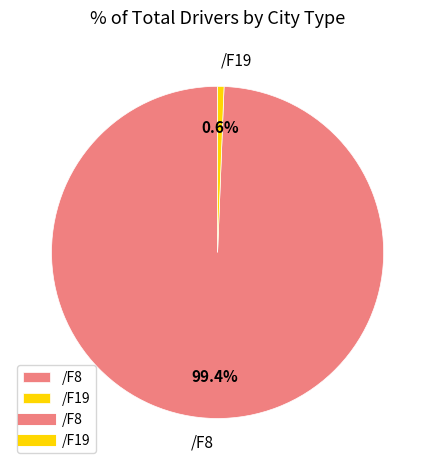

Rank the categories by value from lowest to highest.

/F19, /F8